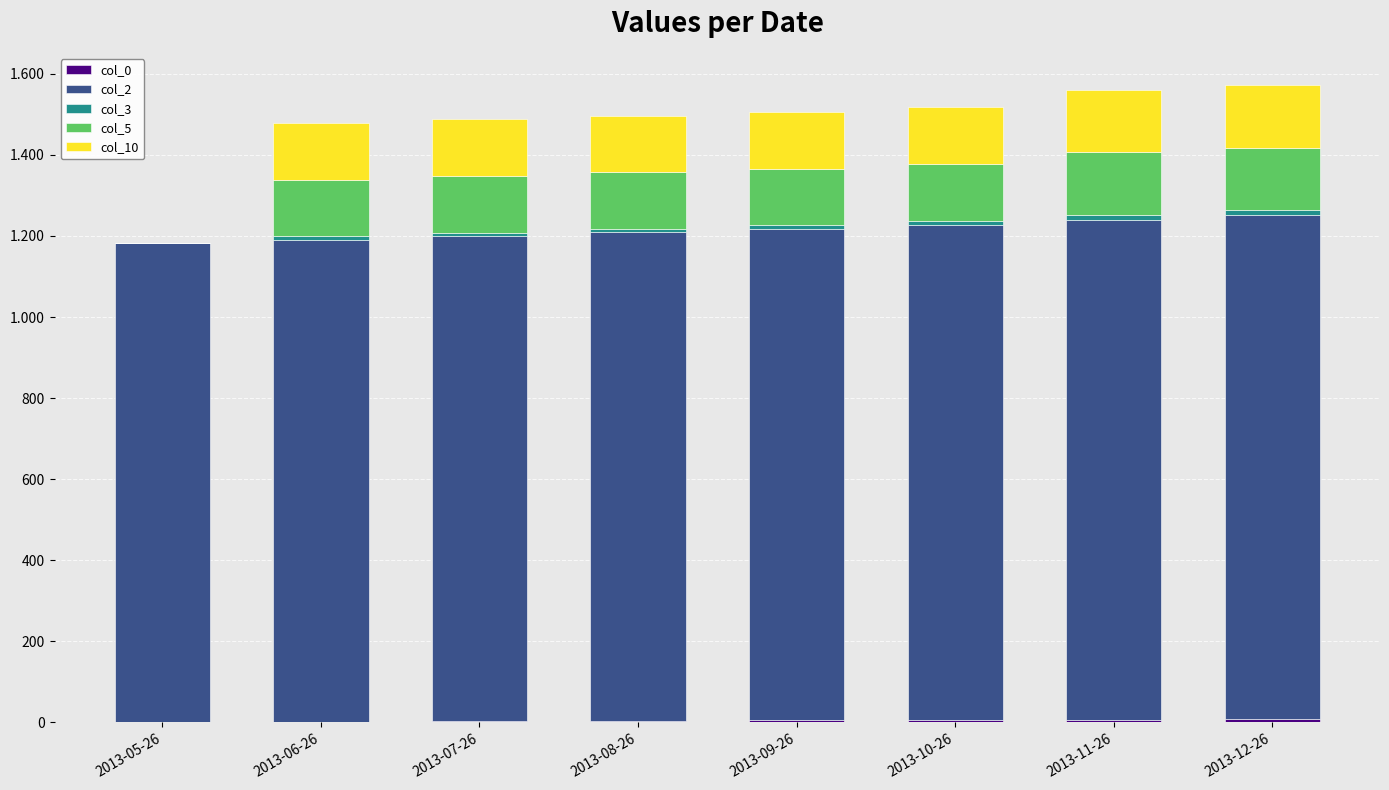

Are the bars horizontal?

No